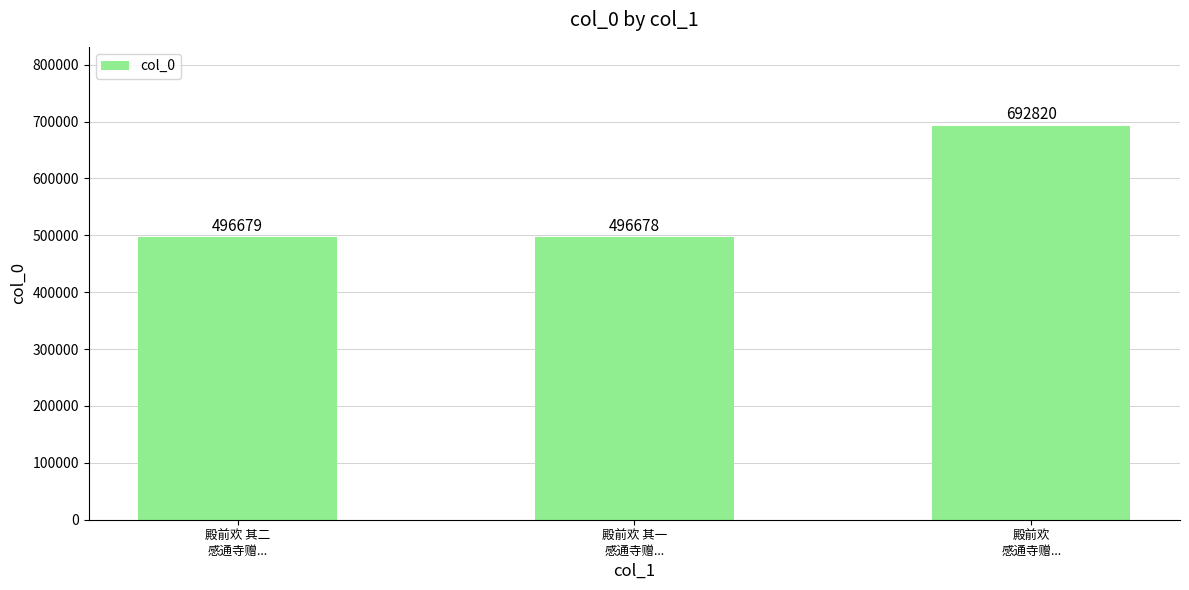

Approximately how many times larger is the value at 殿前欢 其二
感通寺赠... compared to 殿前欢 其一
感通寺赠...?

1.0